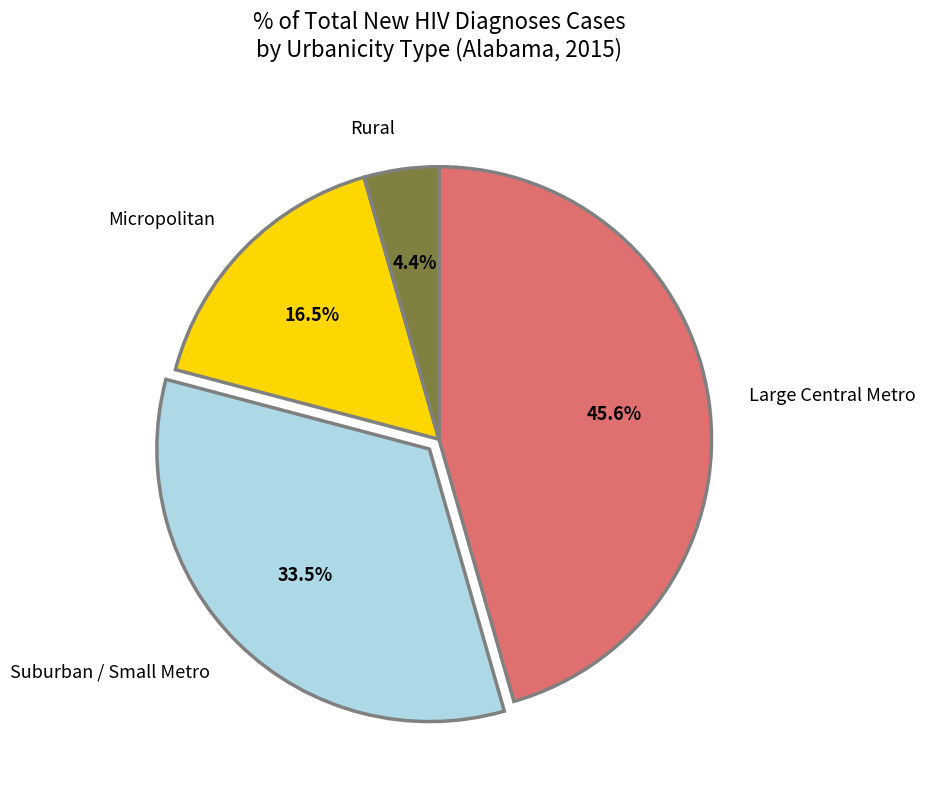

What is the total percentage of Micropolitan and Rural?

20.9%